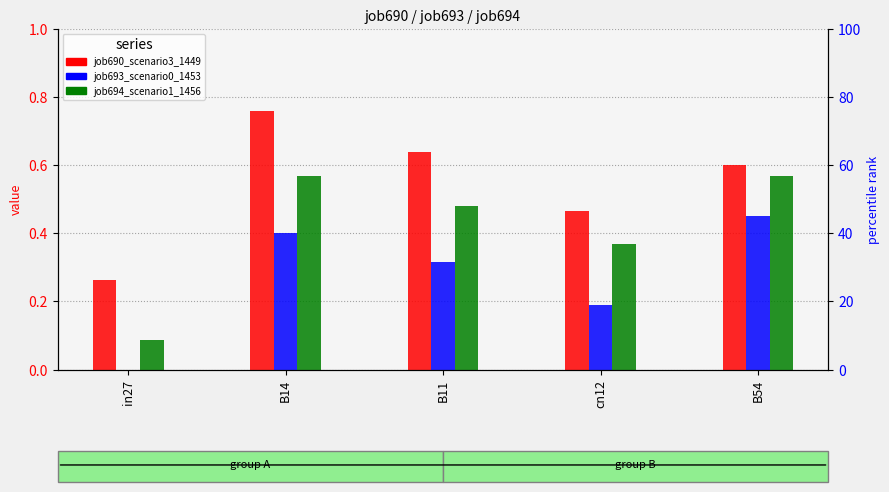

What is the label of the 5th bar from the right?

in27